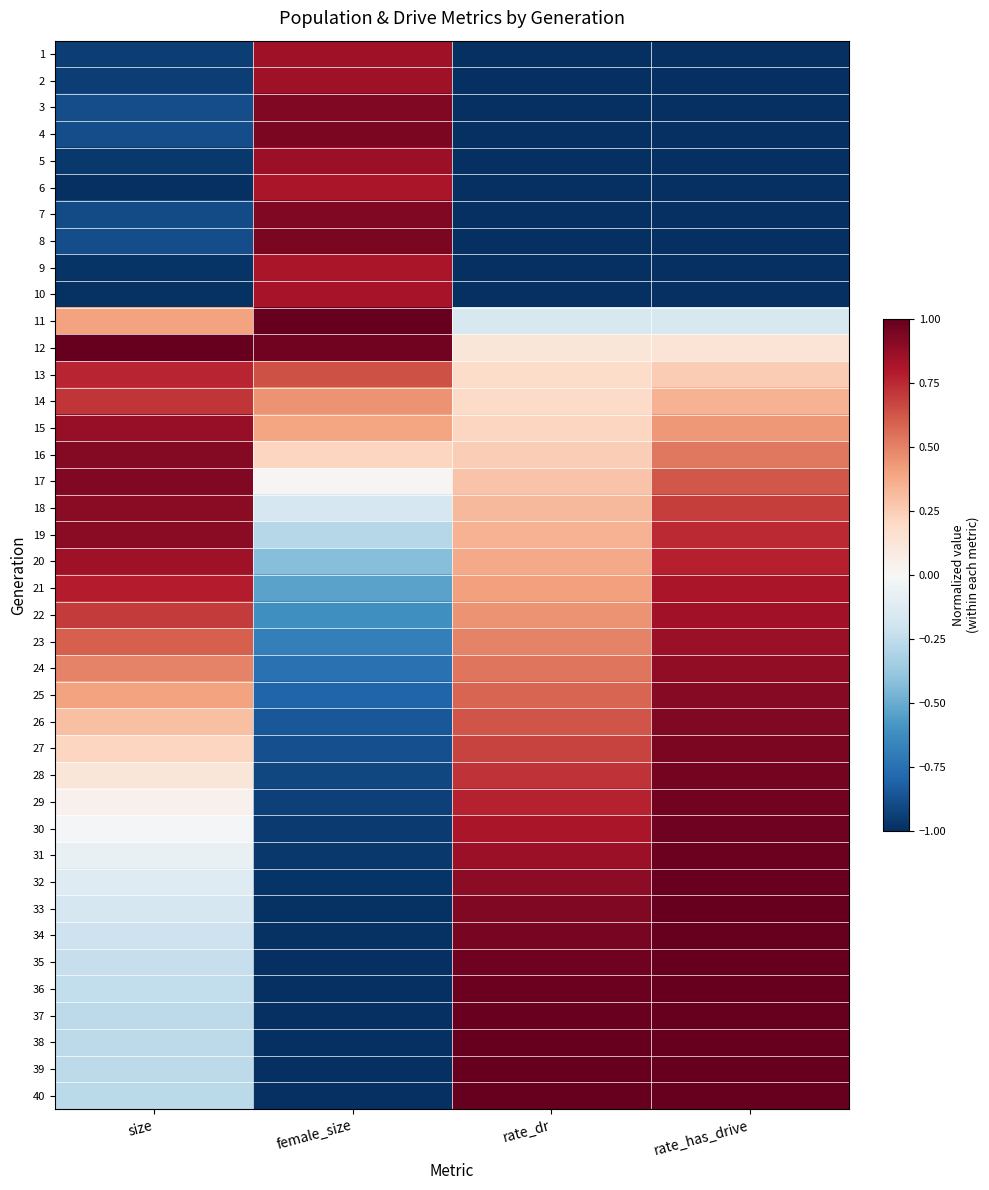

Which has a higher value, size or female_size?

female_size